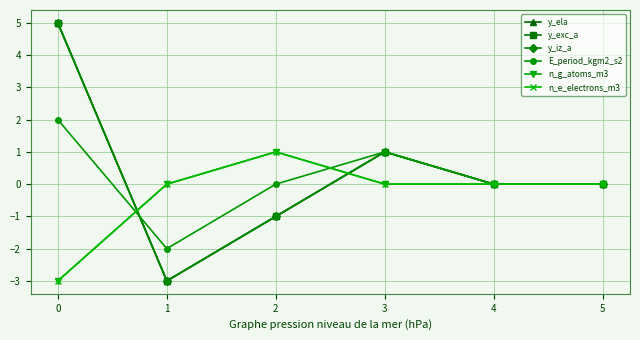

Is it true that n_g_atoms_m3 equals 1 at 2?

True